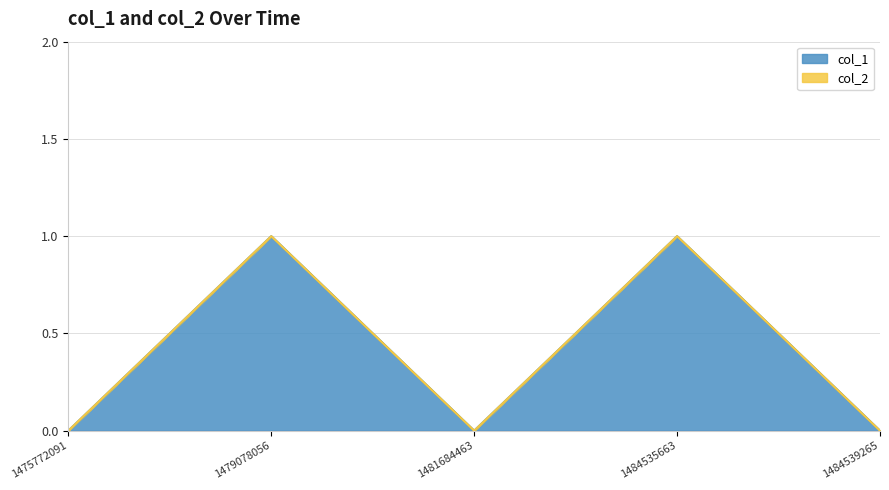

Does the chart display data point markers on the line(s)?

No